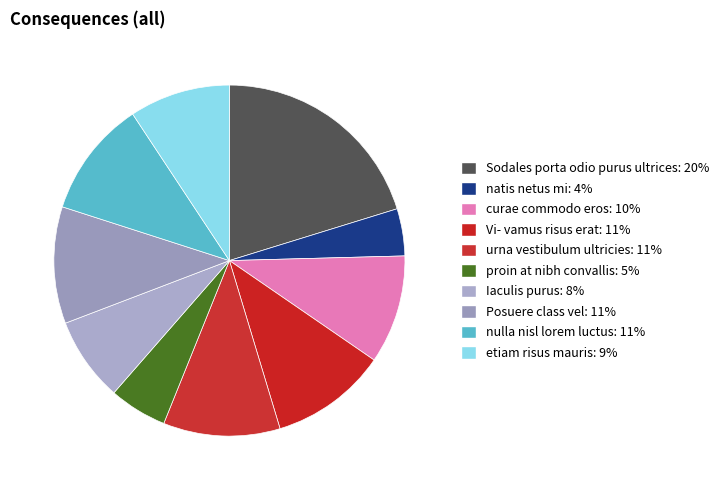

Does urna vestibulum ultricies represent more than half of the total?

No